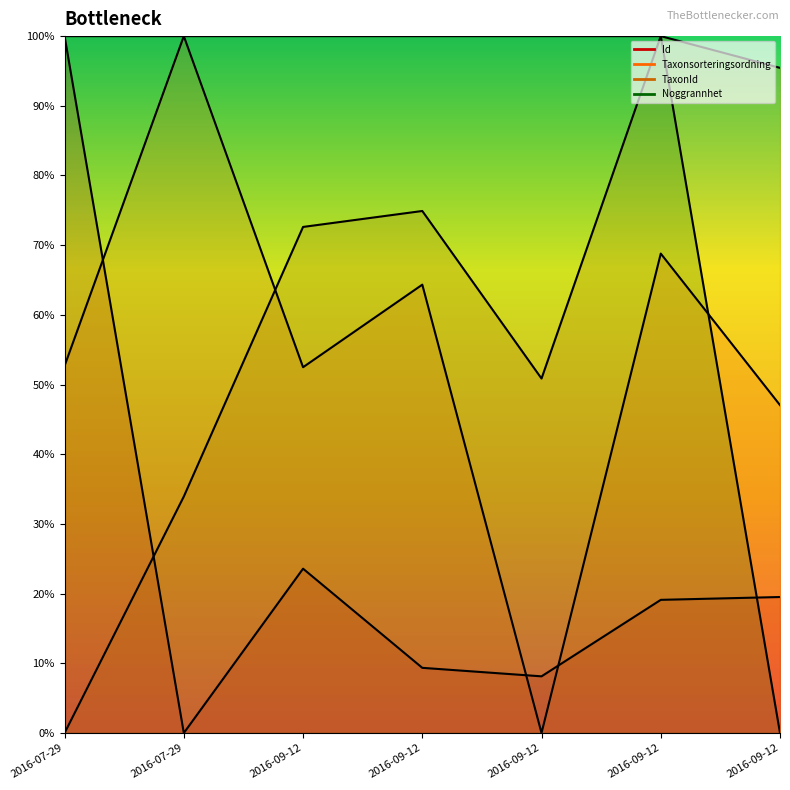

At how many categories does at least one series exceed 0?

7